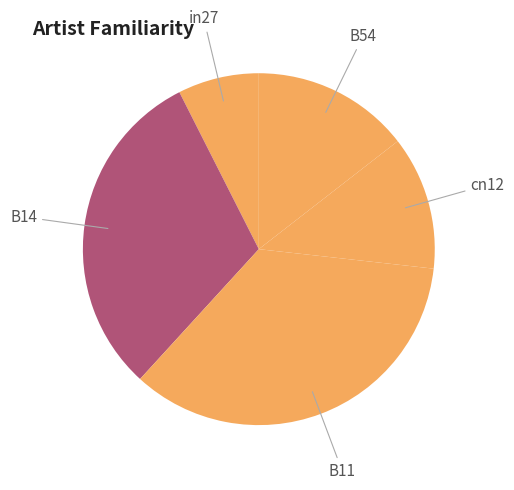

True or false: B54 accounts for 14% of the total.

True